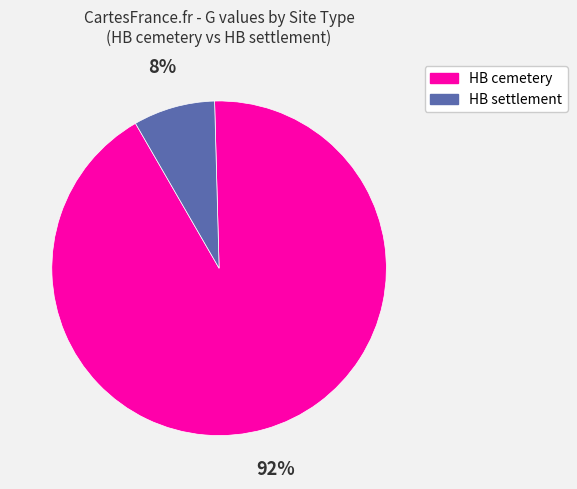

To the nearest percent, what is the difference between the largest and smallest slice percentages?

84%